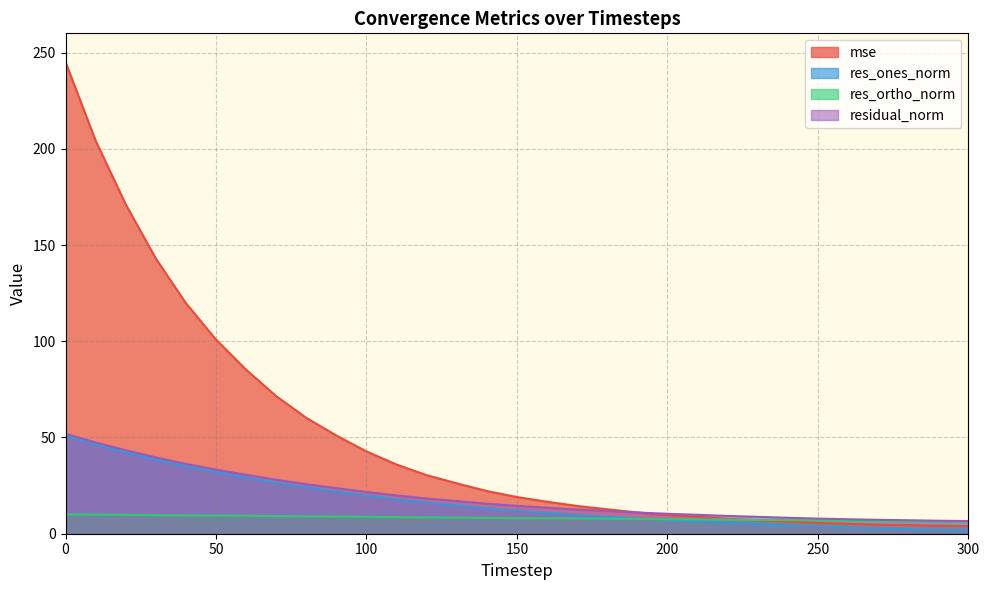

How many times do residual_norm and mse cross each other?

1